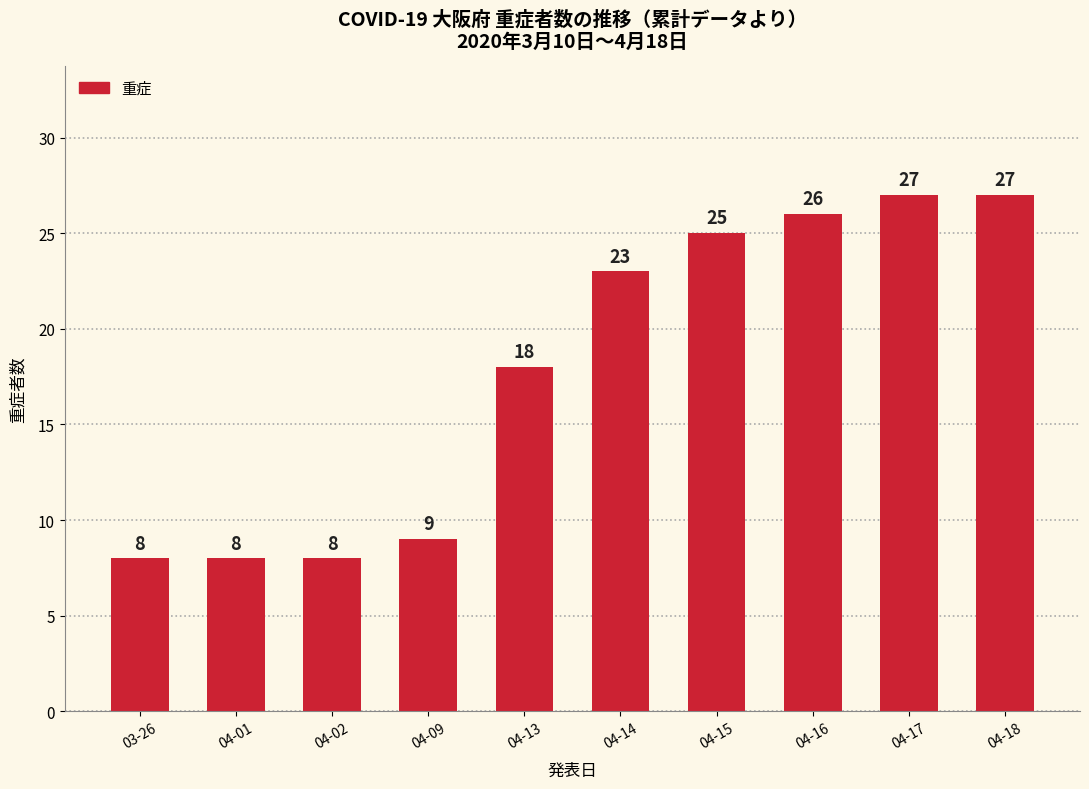

Which has a higher value, 04-13 or 04-09?

04-13